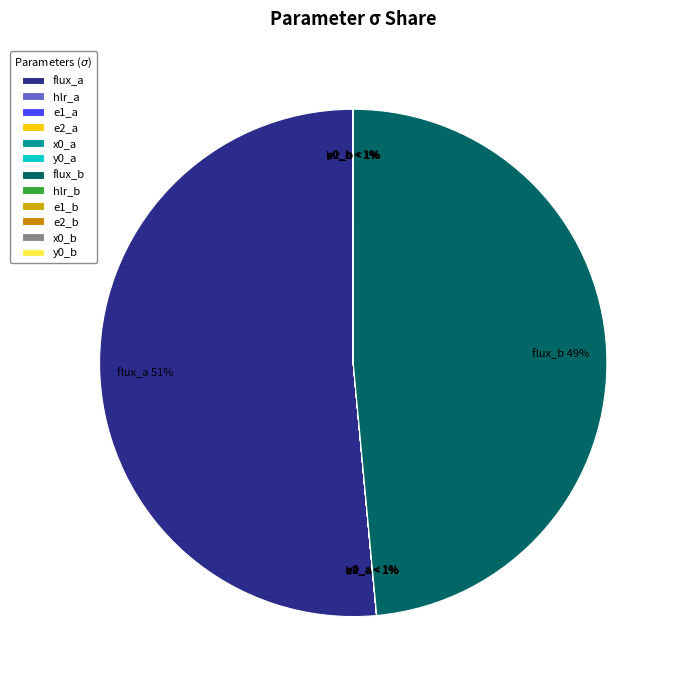

Count the number of slices in the pie.

12